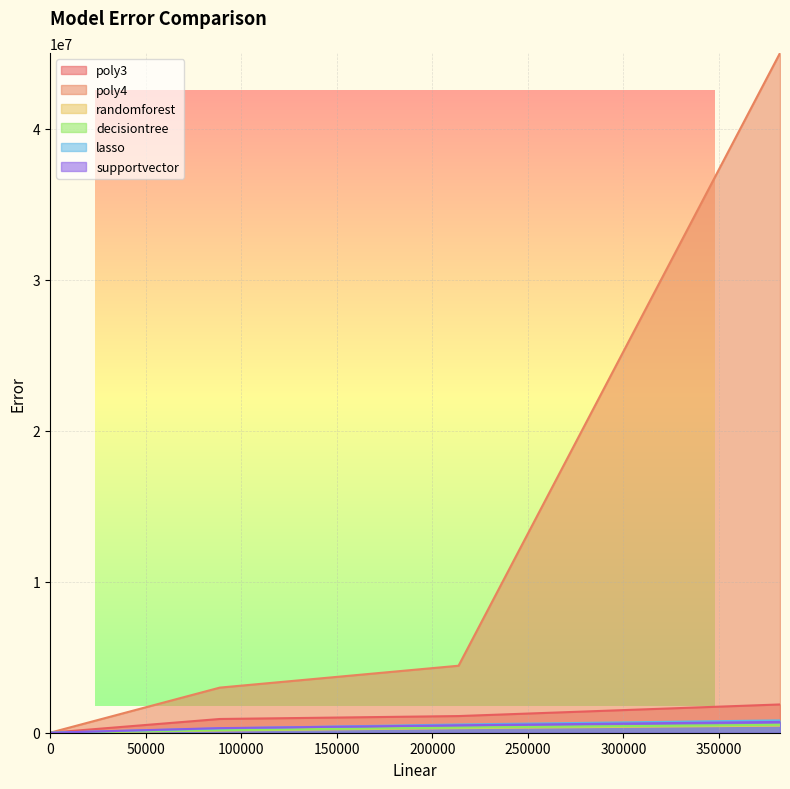

Which series has the largest total across all categories?

poly4